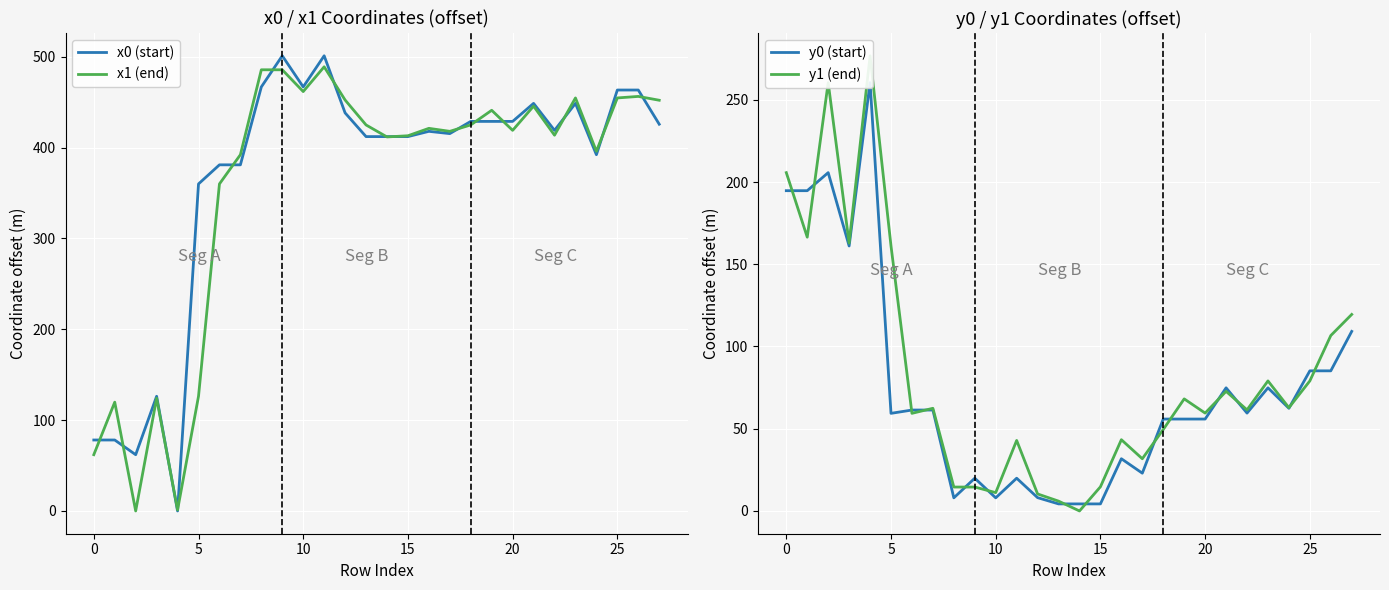

True or false: x1 (end) has a value of 681.9 at 25.

False